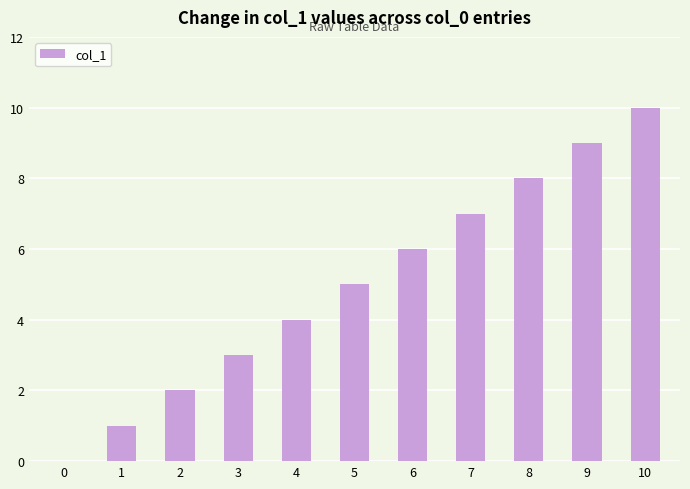

How many values are above zero?

10